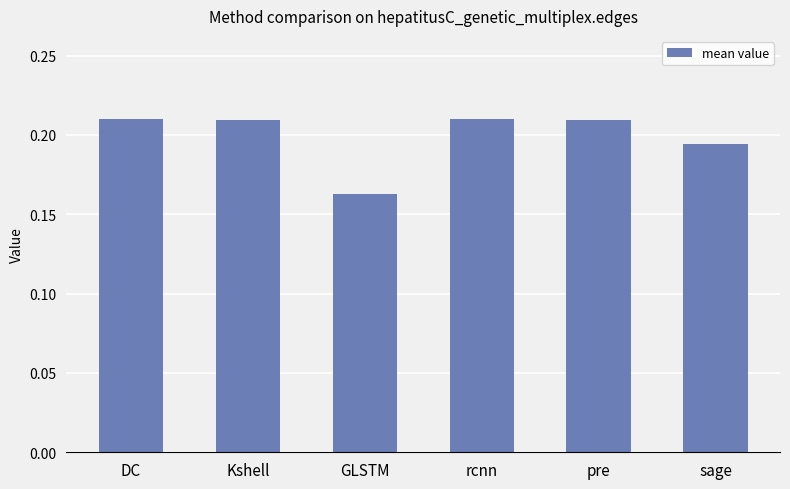

At which label is the value closest to 0?

GLSTM